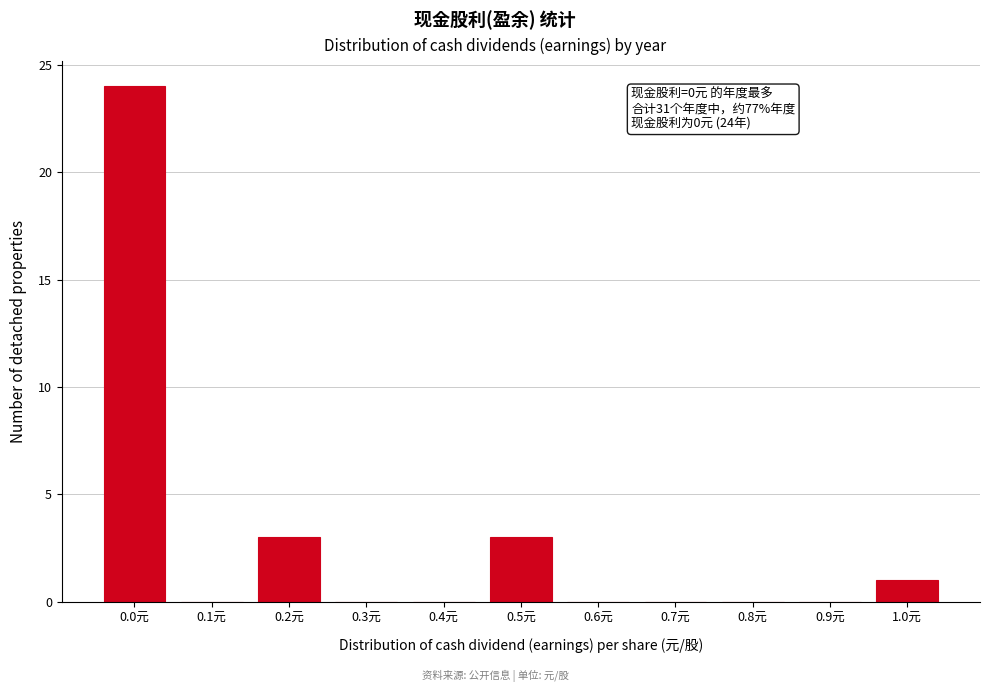

Reading left to right, list all the values displayed in this chart.

0.0元=24	0.1元=0	0.2元=3	0.3元=0	0.4元=0	0.5元=3	0.6元=0	0.7元=0	0.8元=0	0.9元=0	1.0元=1